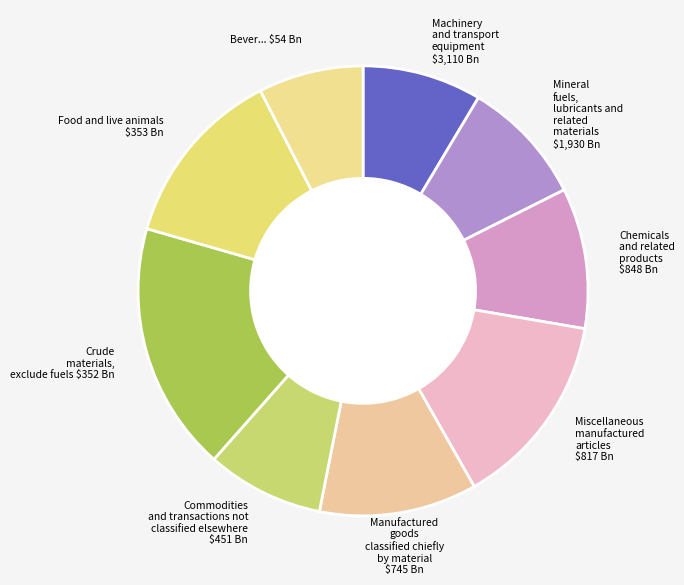

Is there any slice that represents more than half of the pie?

No